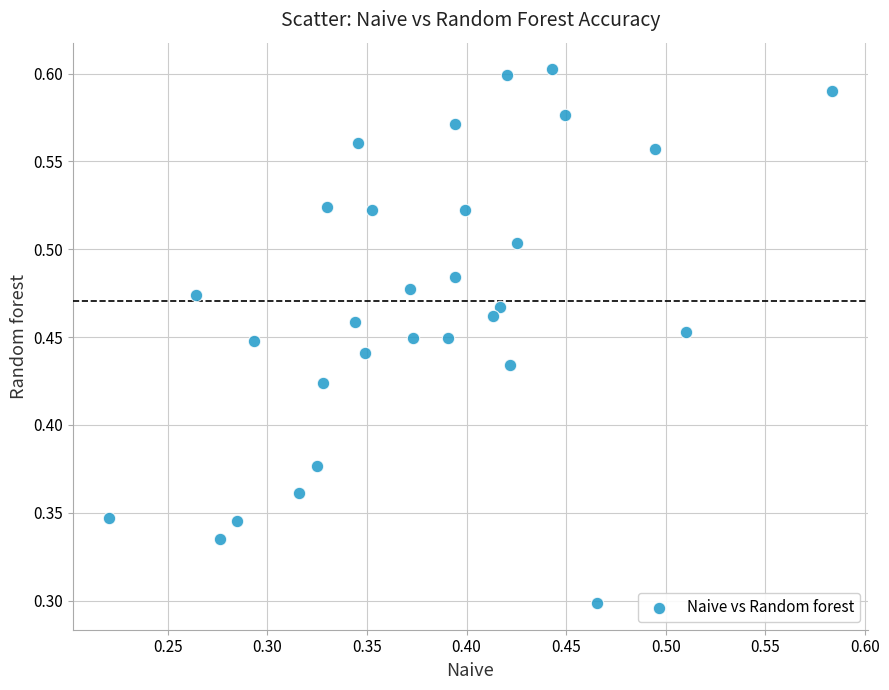

How many data points are displayed?

30